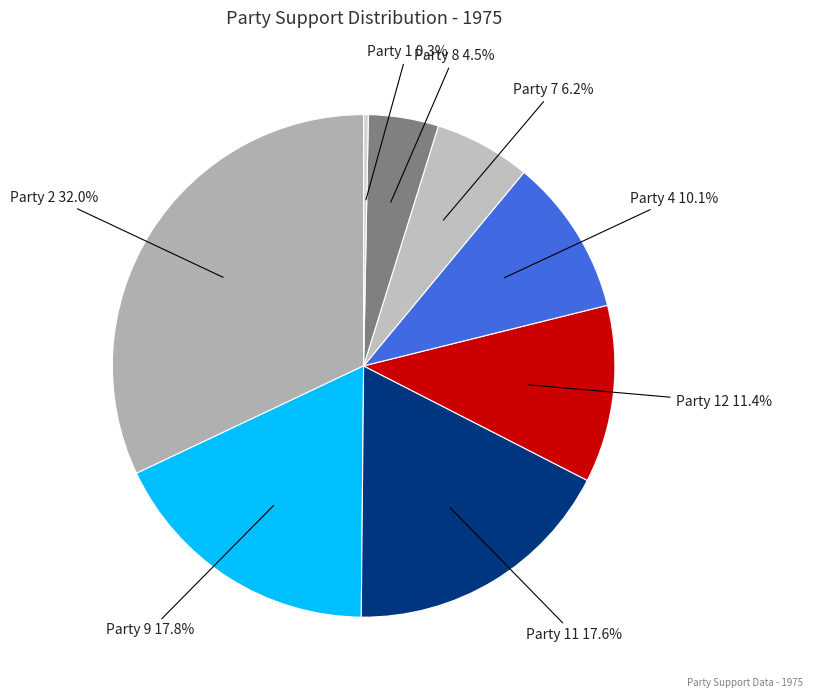

Count the number of slices in the pie.

8